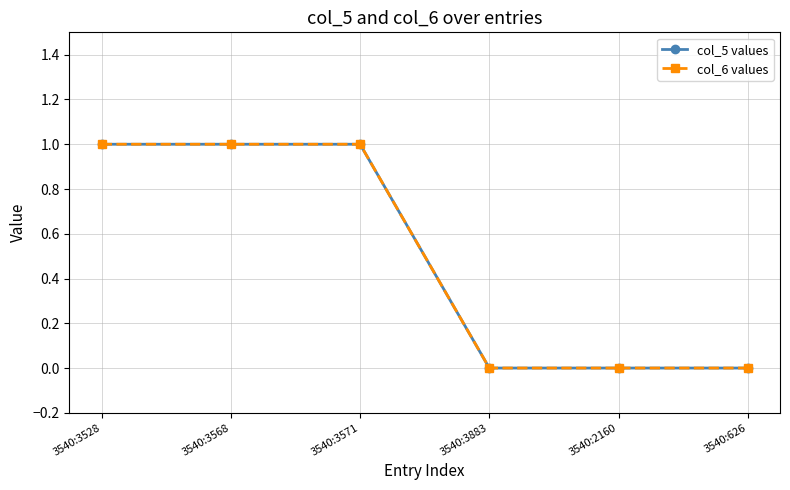

Reading left to right, extract all data points from this chart.

col_5 values: 1	1	1	0	0	0
col_6 values: 1	1	1	0	0	0